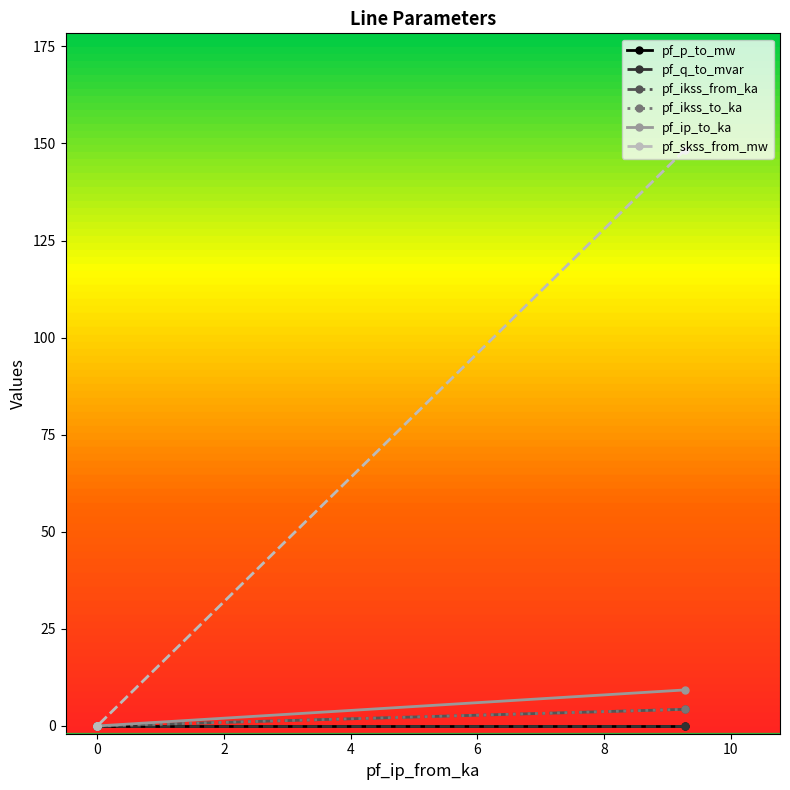

What are all the series names shown in the legend?

pf_p_to_mw, pf_q_to_mvar, pf_ikss_from_ka, pf_ikss_to_ka, pf_ip_to_ka, pf_skss_from_mw